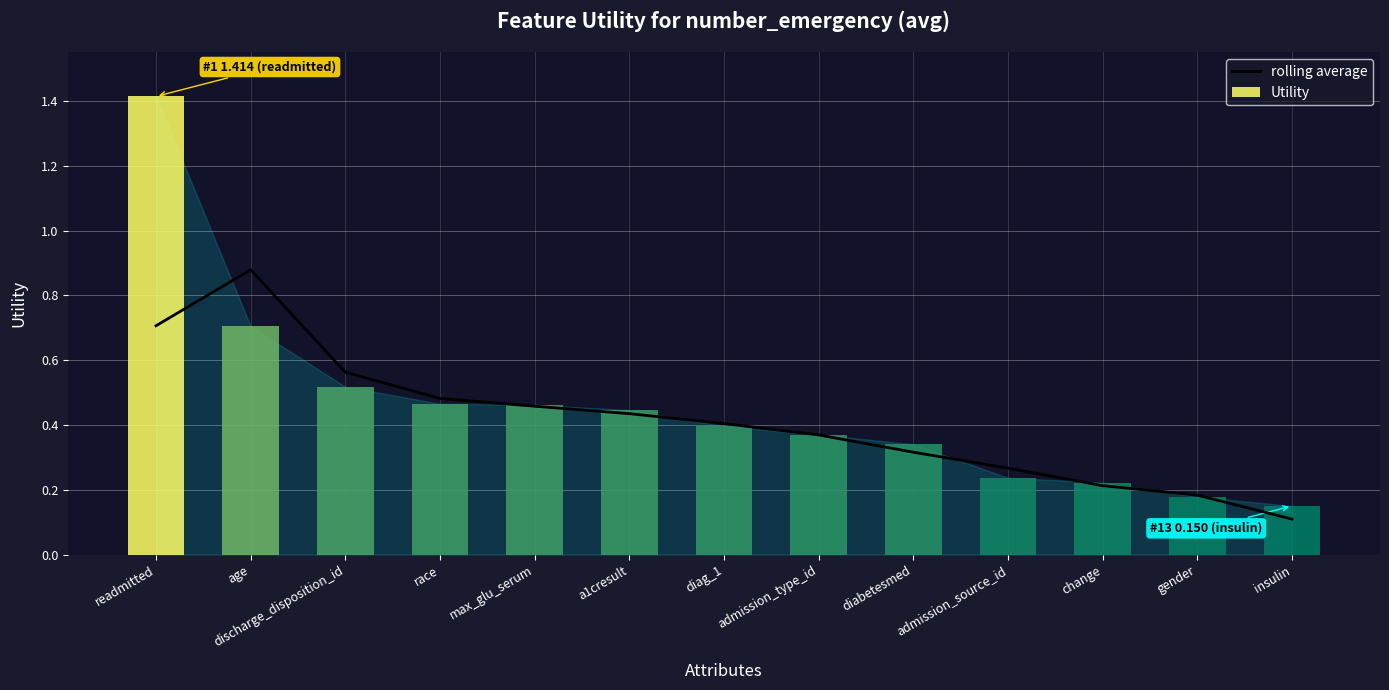

Which category has the lowest value across all series?

insulin